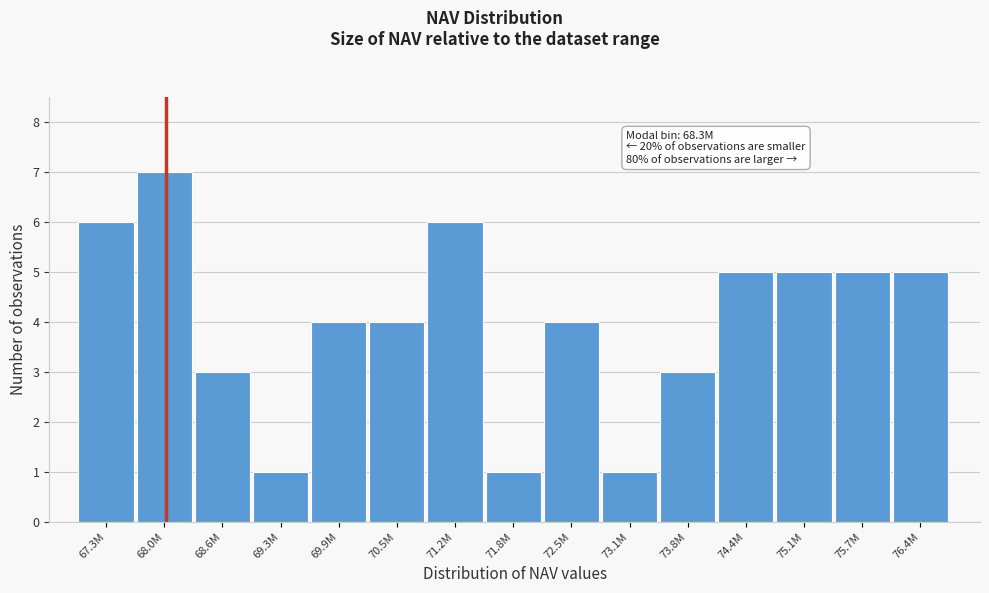

Reading left to right, transcribe all the data shown in this chart.

67.3M=6	68.0M=7	68.6M=3	69.3M=1	69.9M=4	70.5M=4	71.2M=6	71.8M=1	72.5M=4	73.1M=1	73.8M=3	74.4M=5	75.1M=5	75.7M=5	76.4M=5